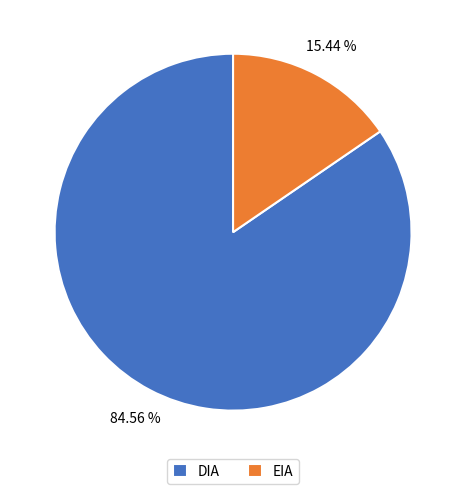

How many segments does this pie chart have?

2